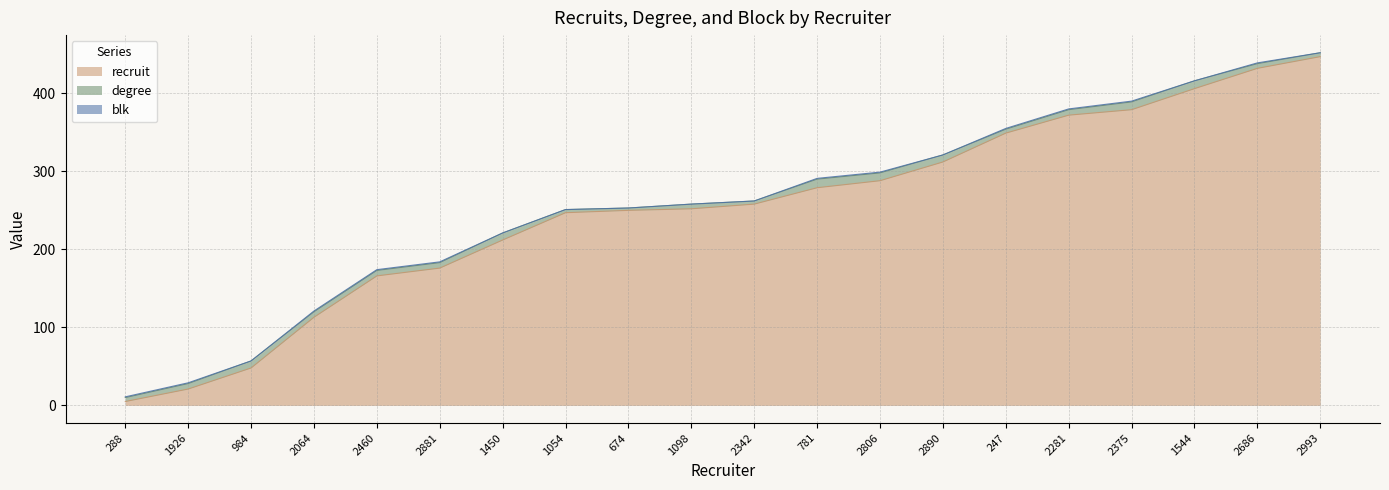

What is the difference between the highest and lowest values at 2806?

287